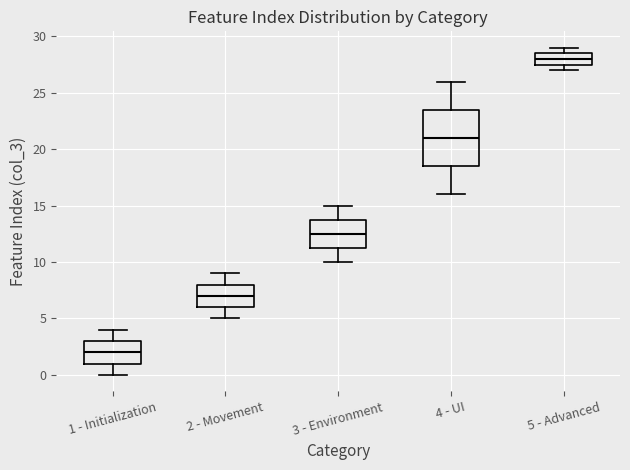

Where does the upper whisker of the box for 3 - Environment end on the y-axis? The values are not printed on the chart, so give them approximately, as read against the axis.

15.0